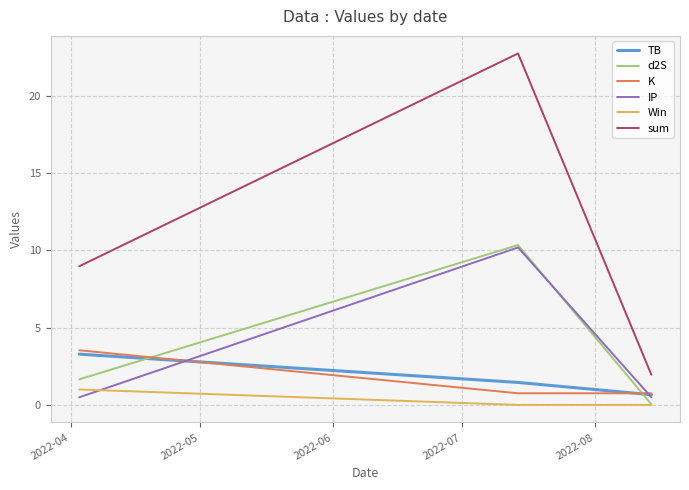

Which series has the largest range (max minus min)?

sum